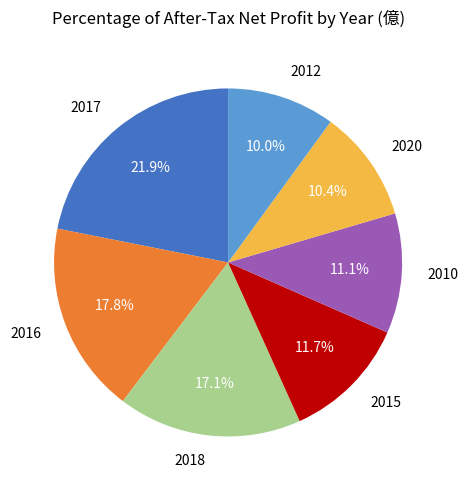

What percentage do 2010 and 2018 together represent?

28.2%